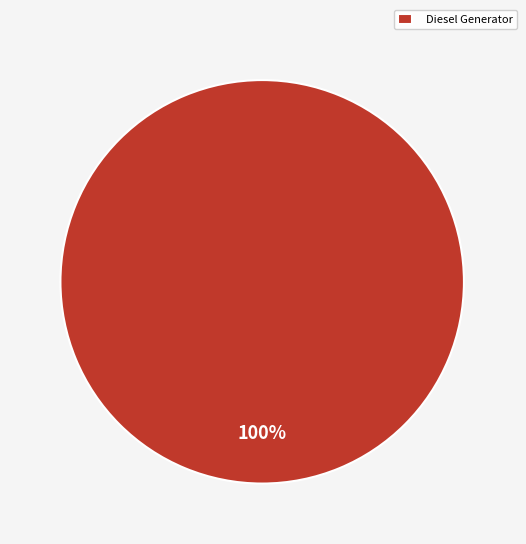

Which slice represents more than half of the pie?

Diesel Generator